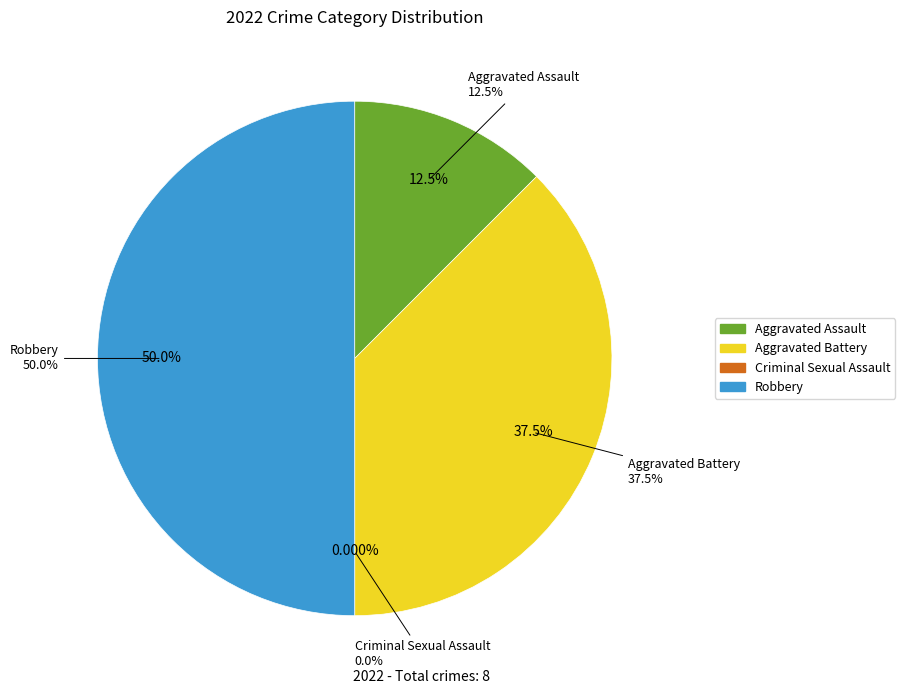

What portion of the pie excludes Aggravated Assault?

87.5%